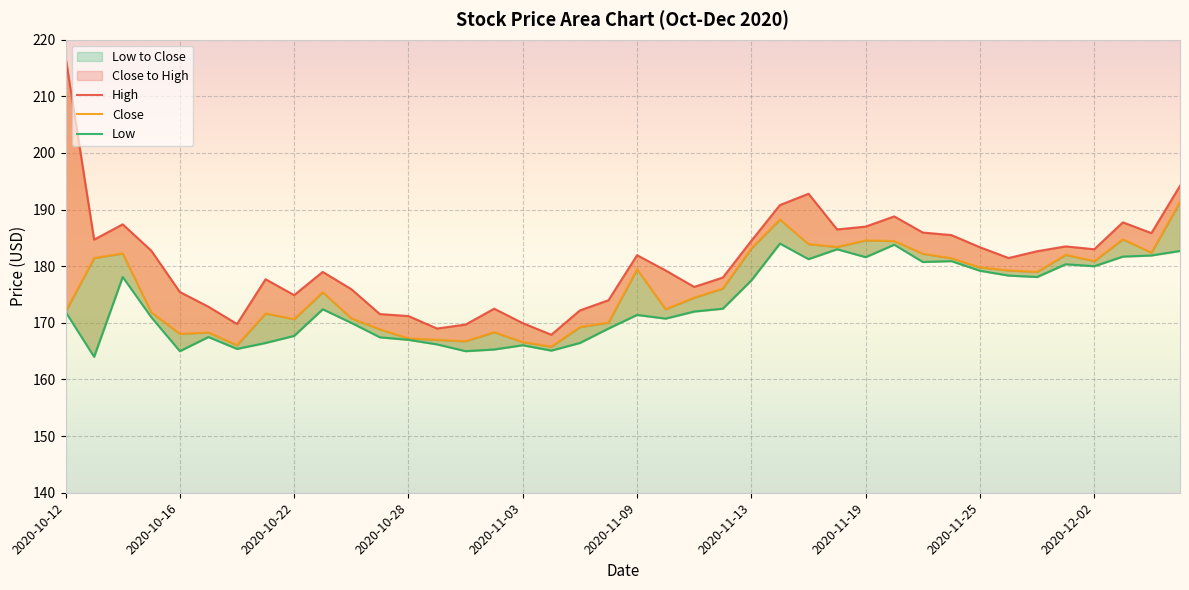

True or false: Low and Close intersect in this chart.

False